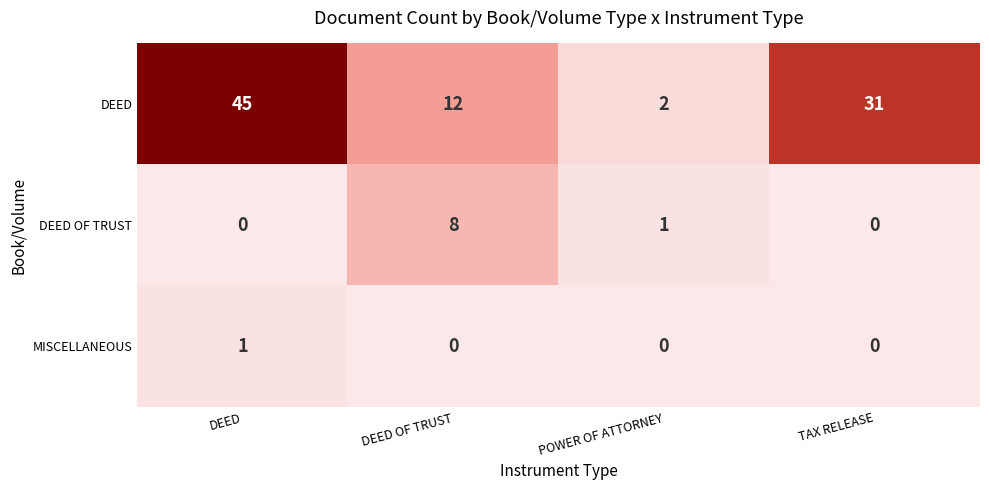

How many series are shown in this chart?

3